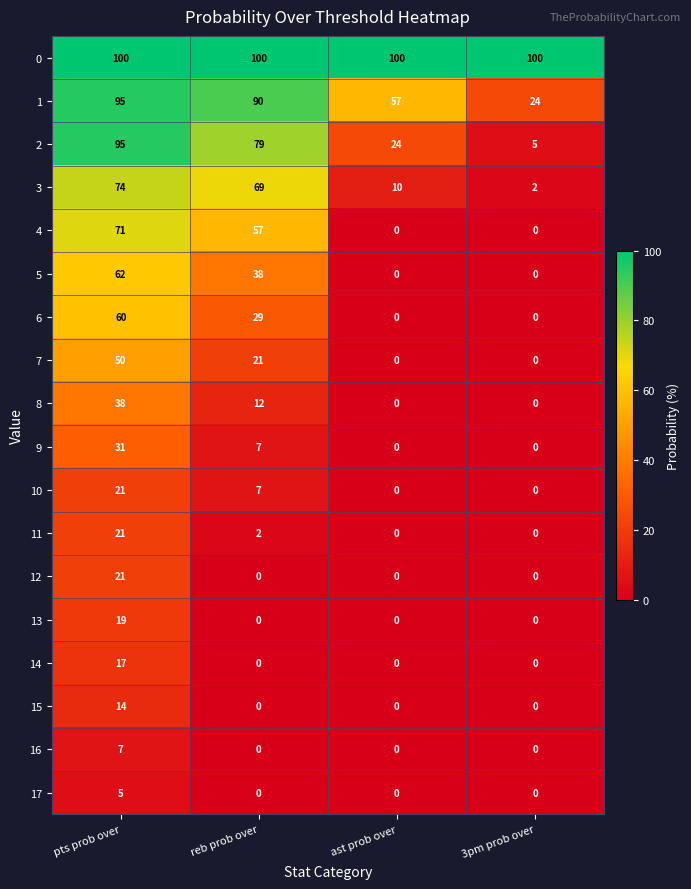

At how many categories does at least one series exceed 94?

4